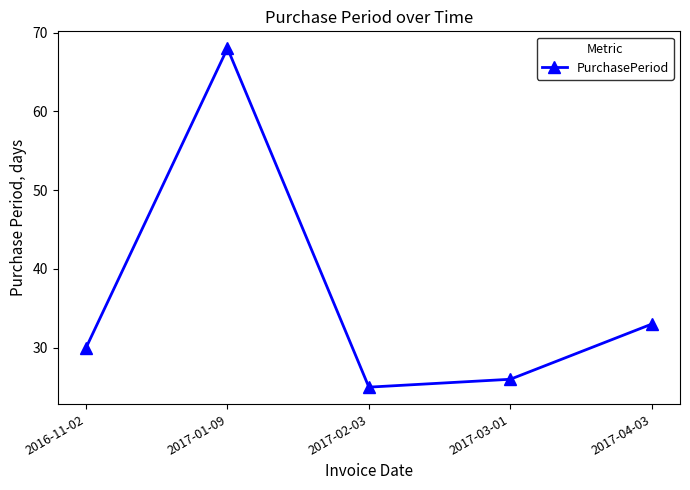

Reading left to right, extract all data points from this chart.

2016-11-02=30	2017-01-09=68	2017-02-03=25	2017-03-01=26	2017-04-03=33